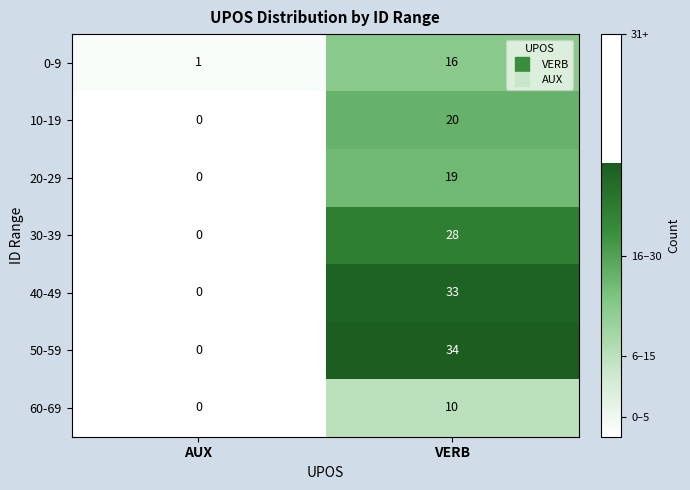

Which label corresponds to the smallest value in the chart?

AUX